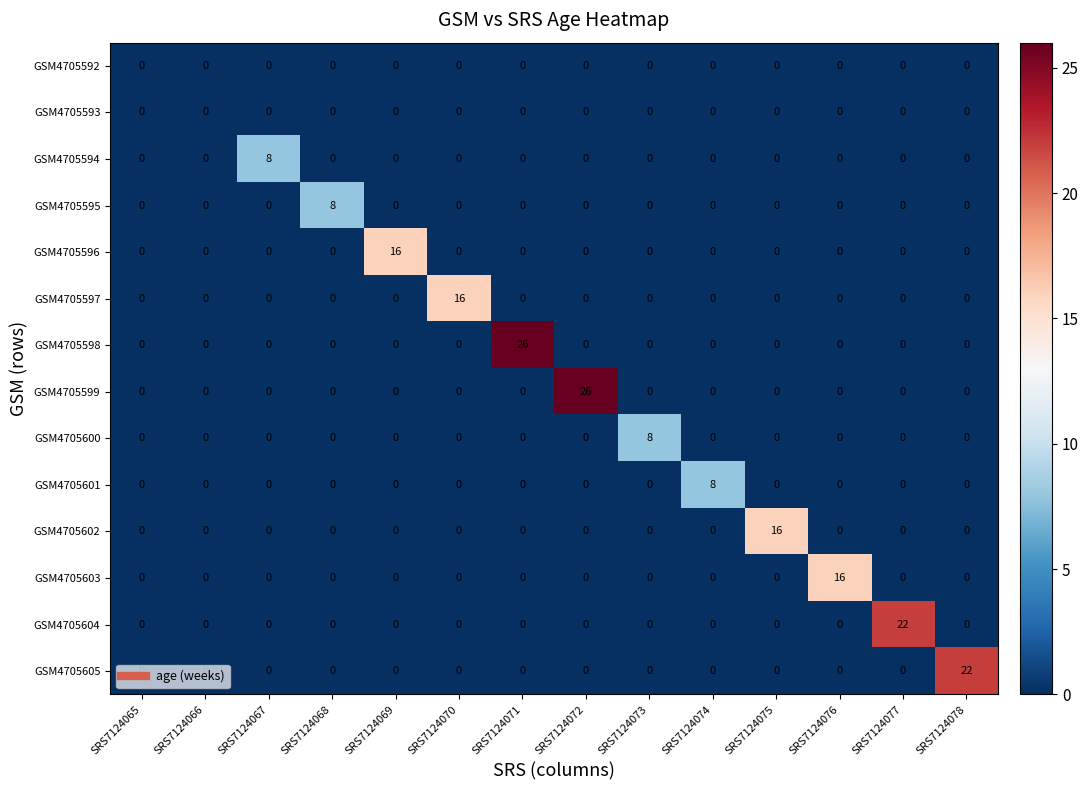

What is the difference between the highest and lowest values at SRS7124067?

8